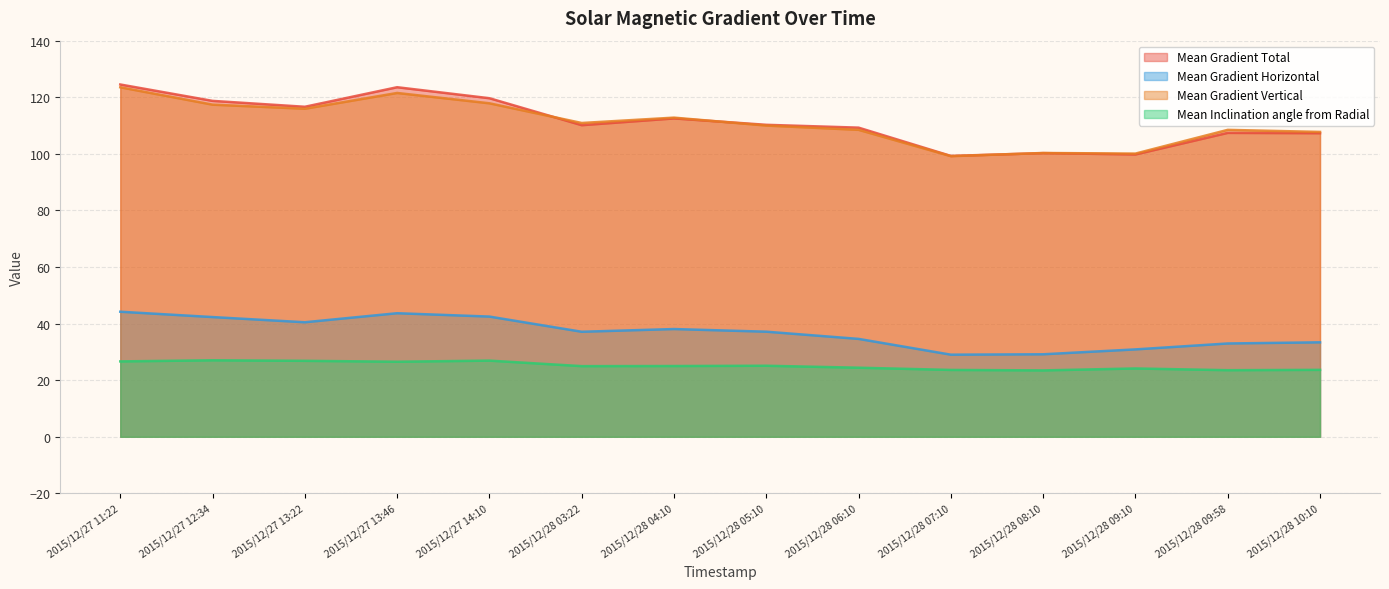

What is the difference between the highest and lowest values at 2015/12/28 06:10?

84.8